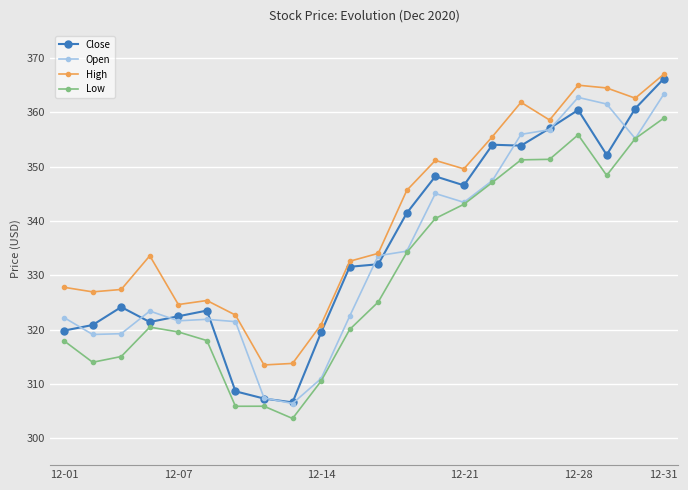

True or false: Close and High intersect in this chart.

False